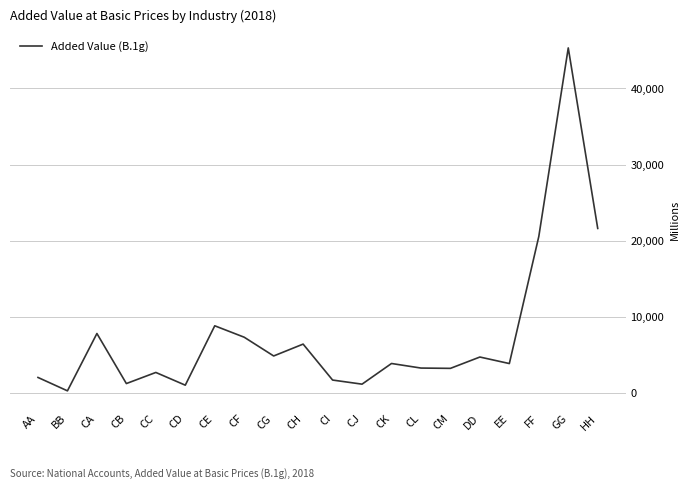

The value at HH is 30073.1. True or false?

False